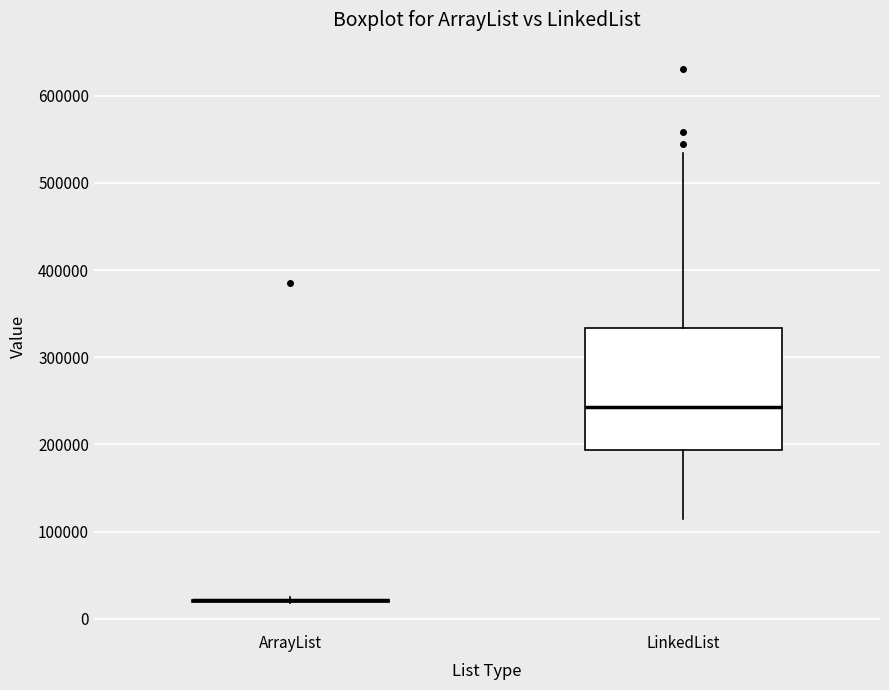

Reading left to right, transcribe this box plot: for each box, give where its median line is, the range the box spans, and where its two whiskers end, as read against the y-axis. The values are not printed on the chart, so give them approximately, as read against the axis.

ArrayList: box collapsed to a line at 20000, whiskers 20000 to 30000
LinkedList: median 240000, box 190000 to 330000, whiskers 110000 to 530000